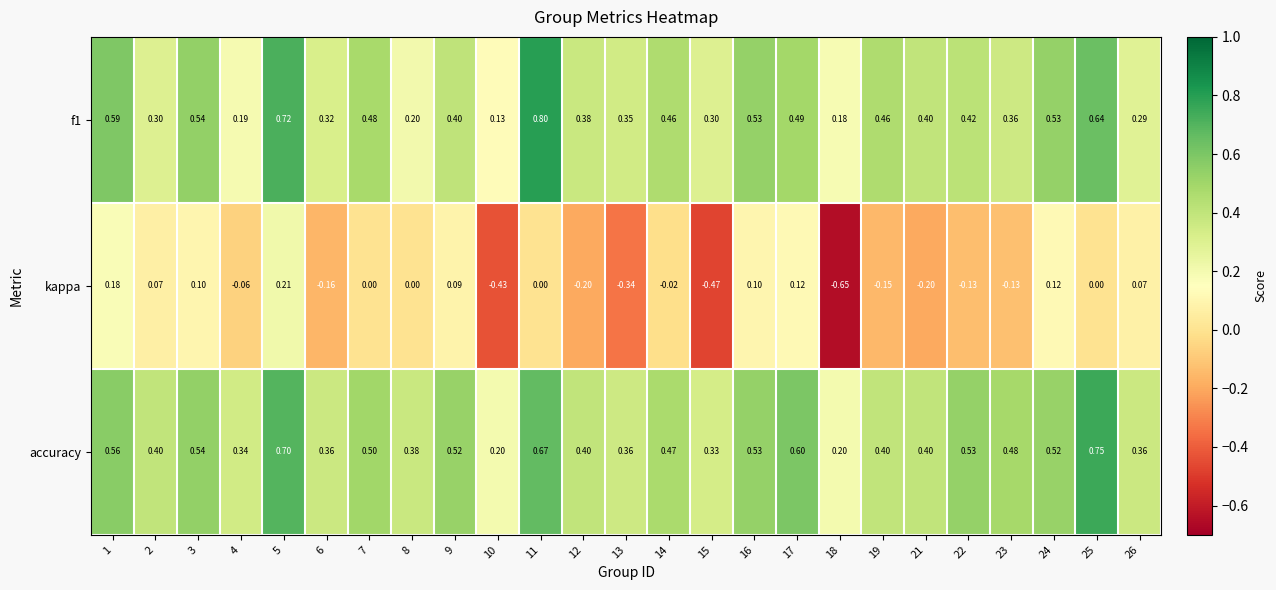

Is the value of f1 at 8 greater than the value of kappa at 21?

Yes